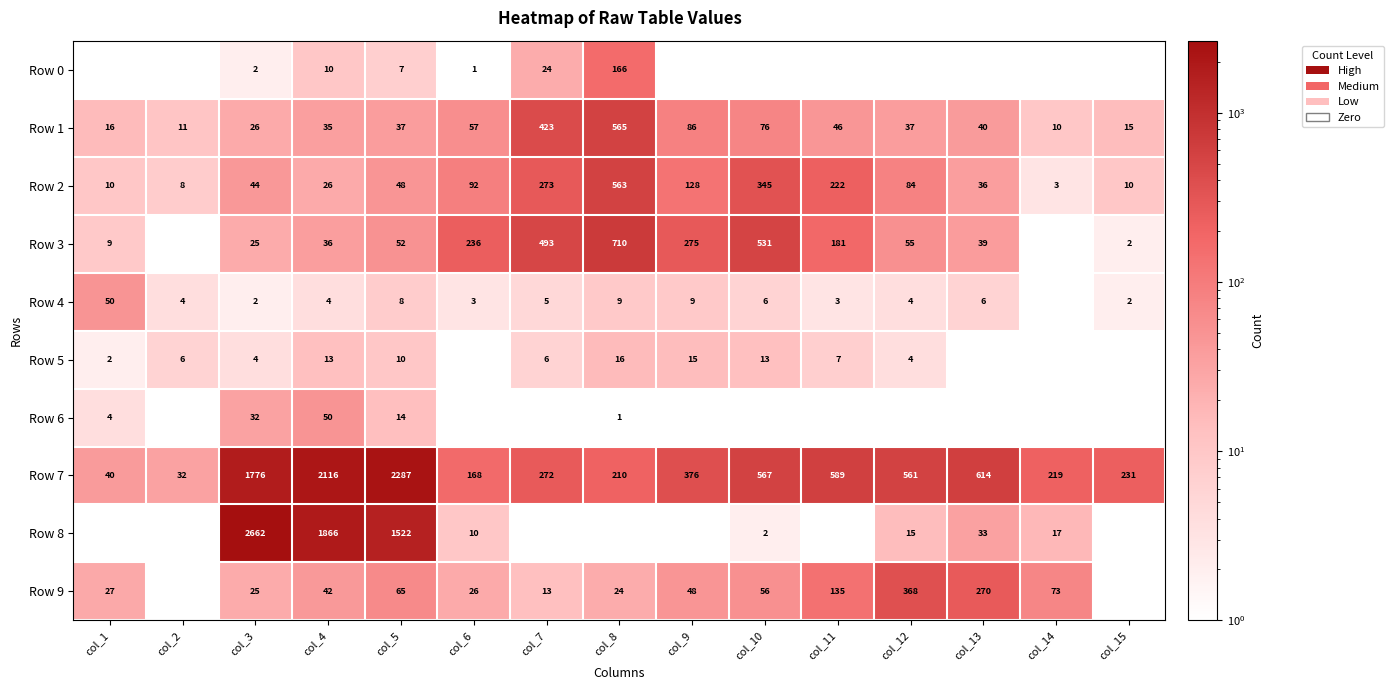

What is the difference between the highest and lowest values at col_5?

2280